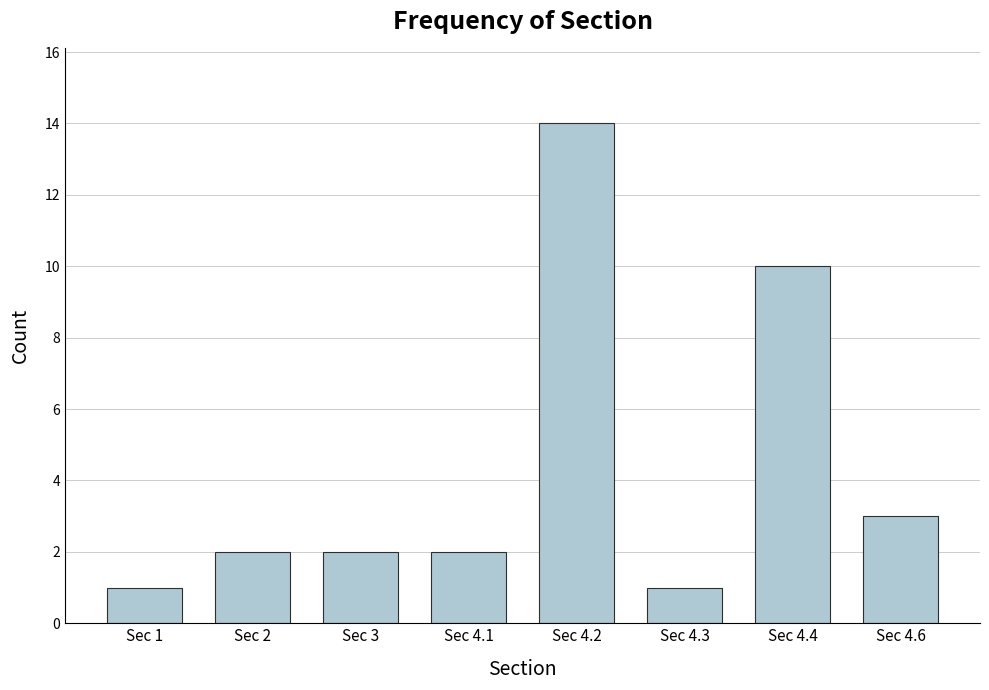

What is the ratio of the value at Sec 4.6 to the value at Sec 4.3?

3.0